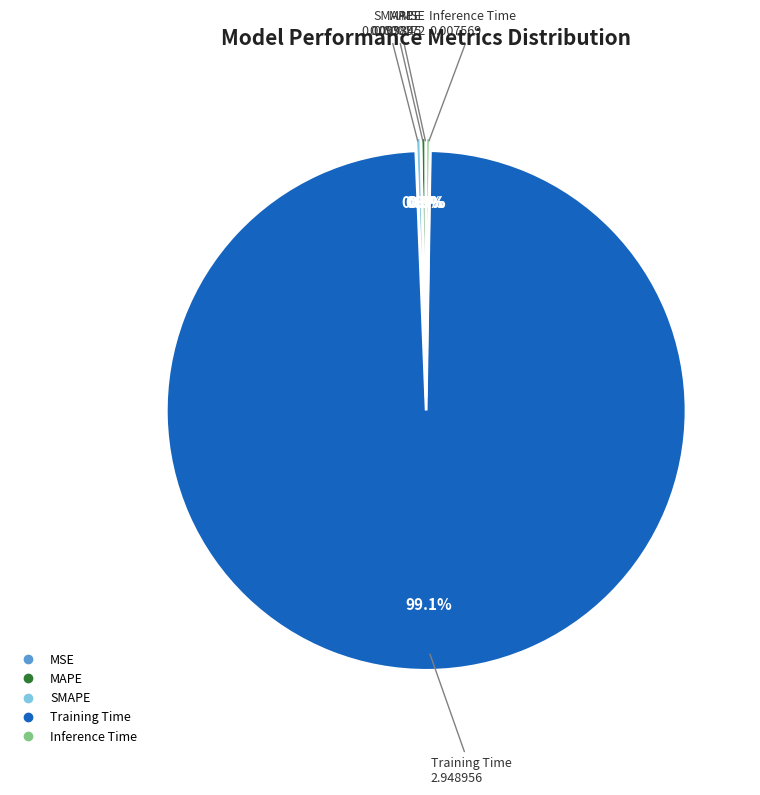

What percentage is the Training Time slice, to the nearest percent?

99%